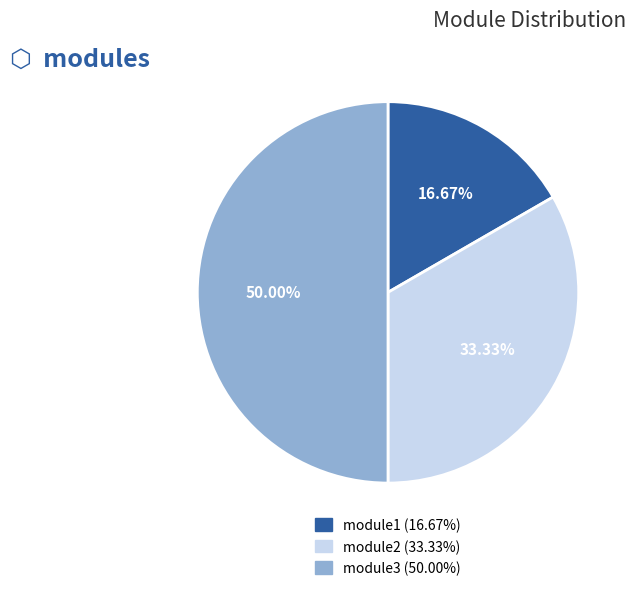

How many segments does this pie chart have?

3